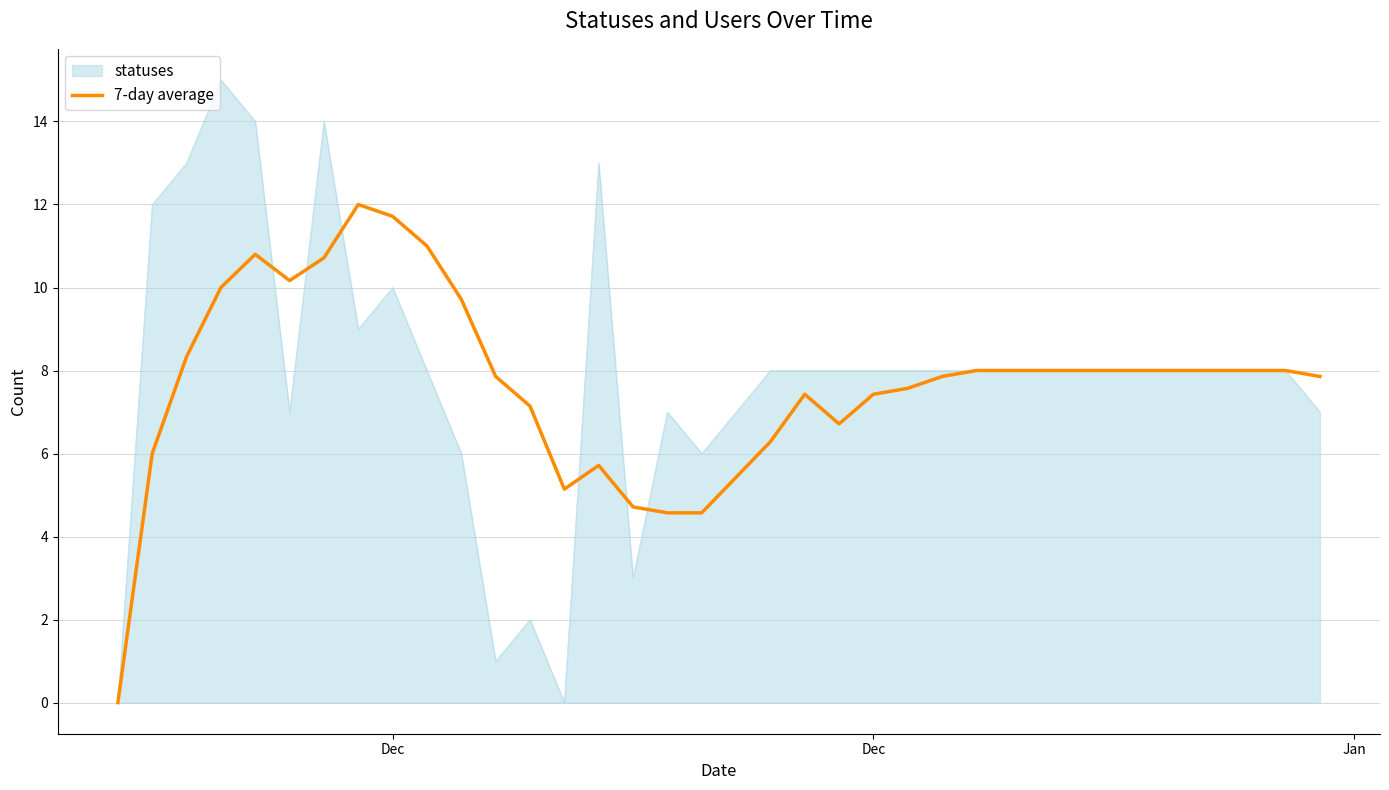

Which series has the largest range (max minus min)?

statuses